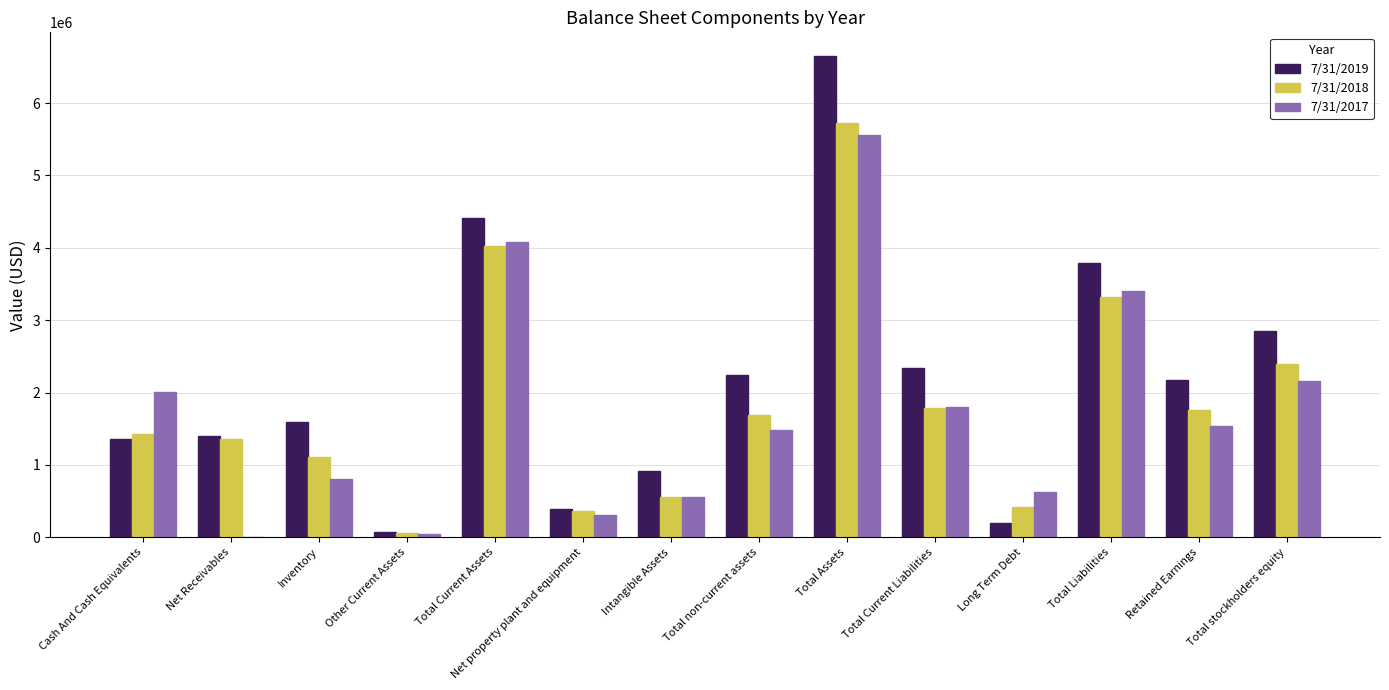

At which category does the chart reach its peak across all series?

Total Assets